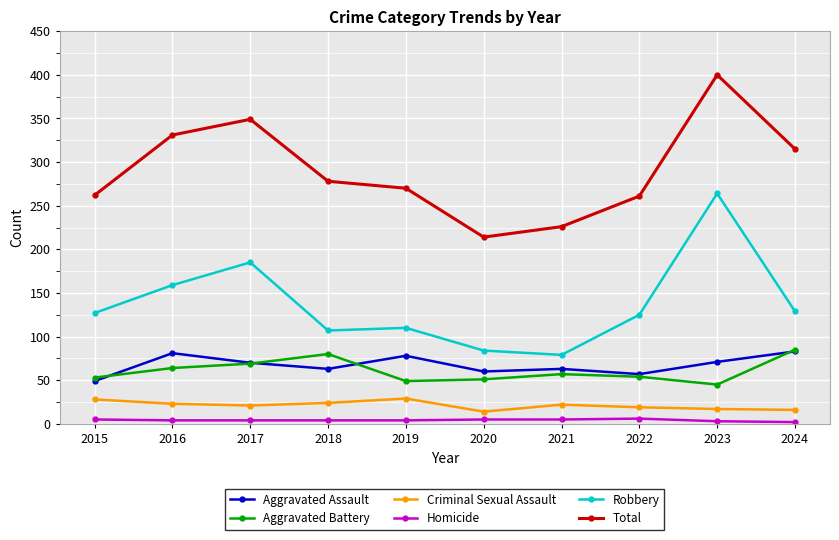

How many series are shown in this chart?

6